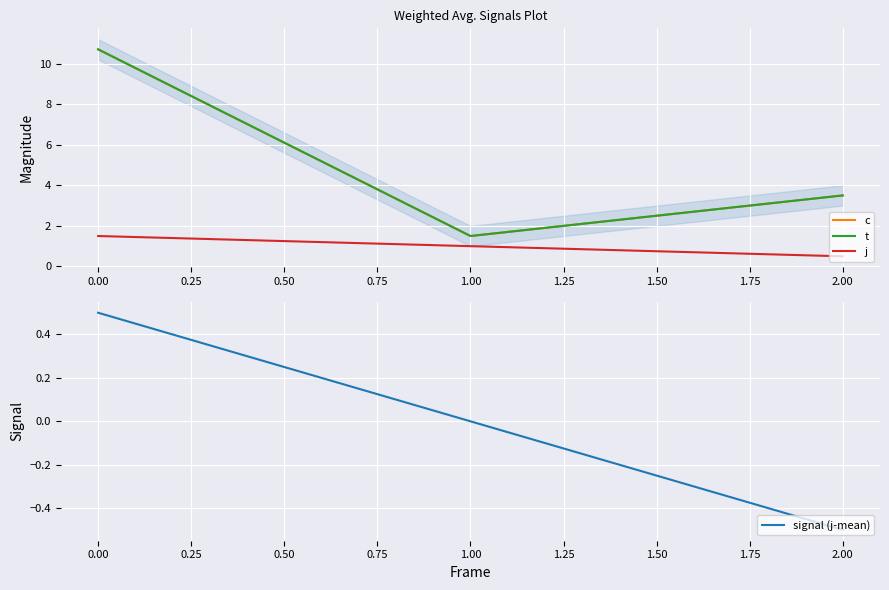

Reading left to right, extract all data points from this chart.

c: 10.7	1.5	3.5
t: 10.7	1.5	3.5
j: 1.5	1.0	0.5
signal (j-mean): 0.5	0.0	-0.5